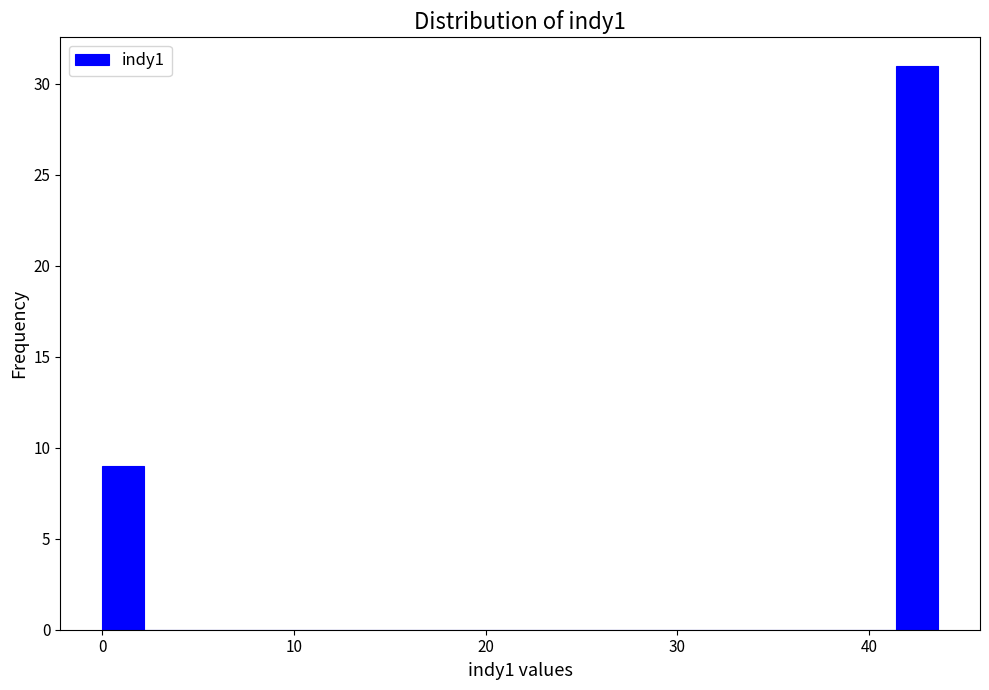

Around what value on the x-axis is the tallest bar? Give the approximate position of its centre, as read against the axis.

43